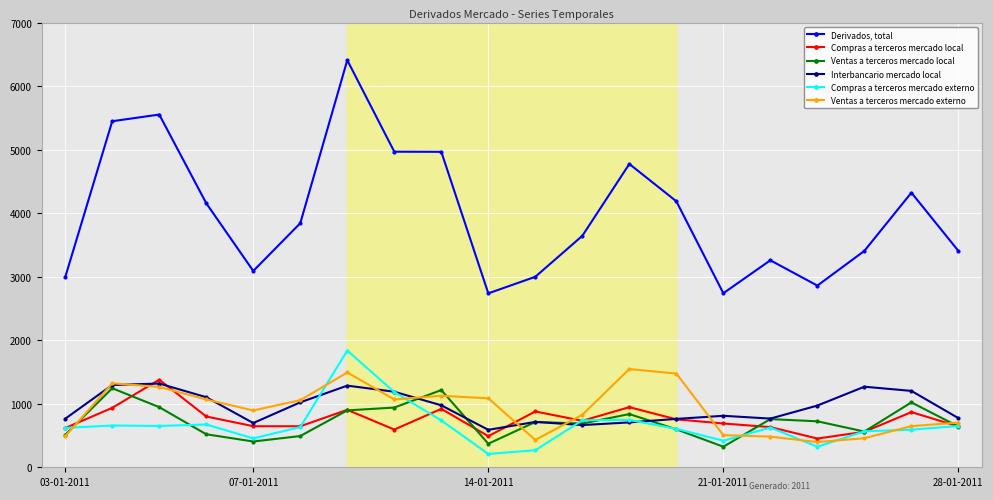

True or false: Derivados, total and Interbancario mercado local cross at least once.

False